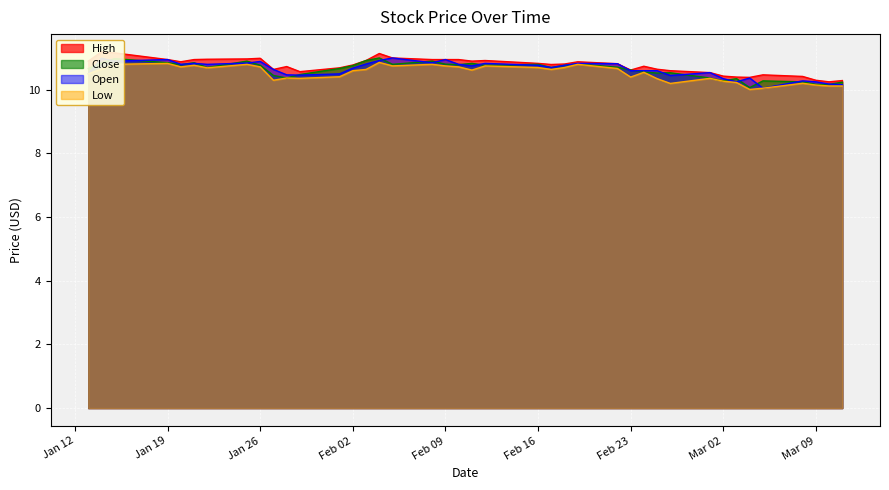

What is the maximum value for Low?

10.9